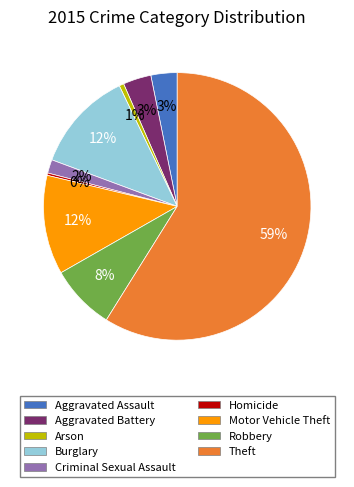

Is the sum of Motor Vehicle Theft and Aggravated Battery greater than half?

No